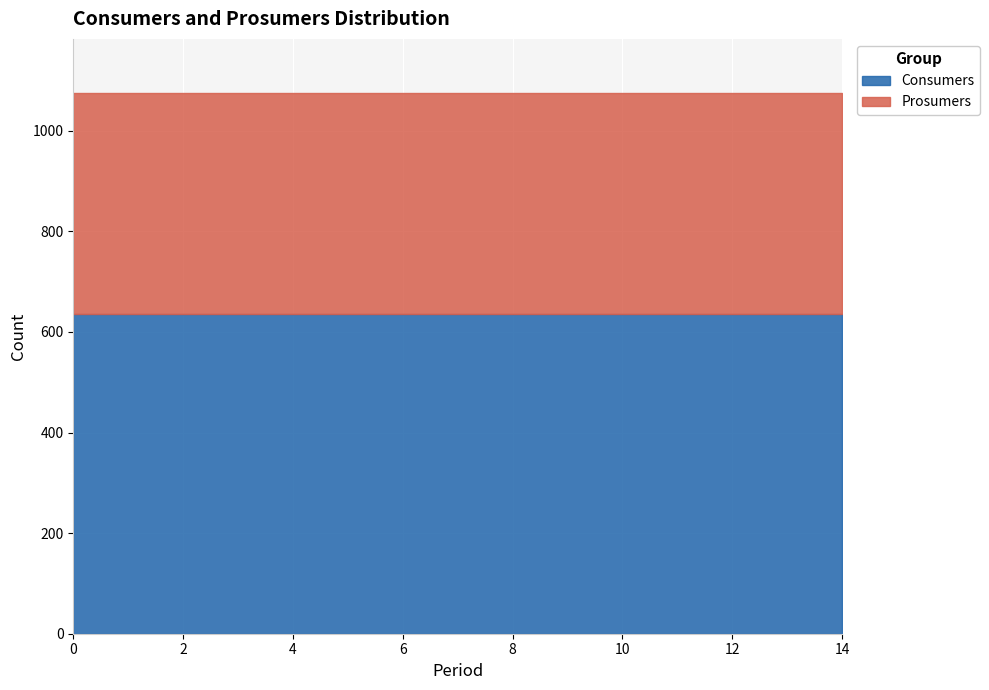

What is the difference between the highest and lowest values at 11?

195